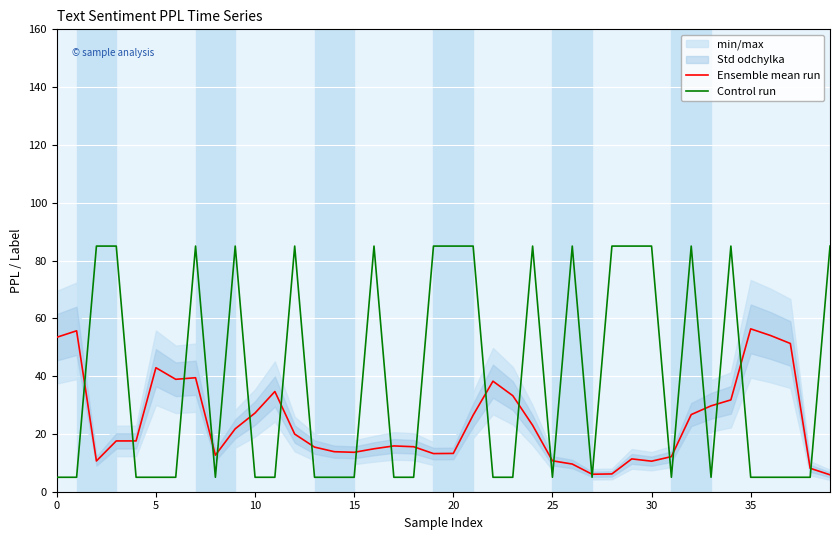

Rank the series at 24 from highest to lowest value.

Control run, Ensemble mean run